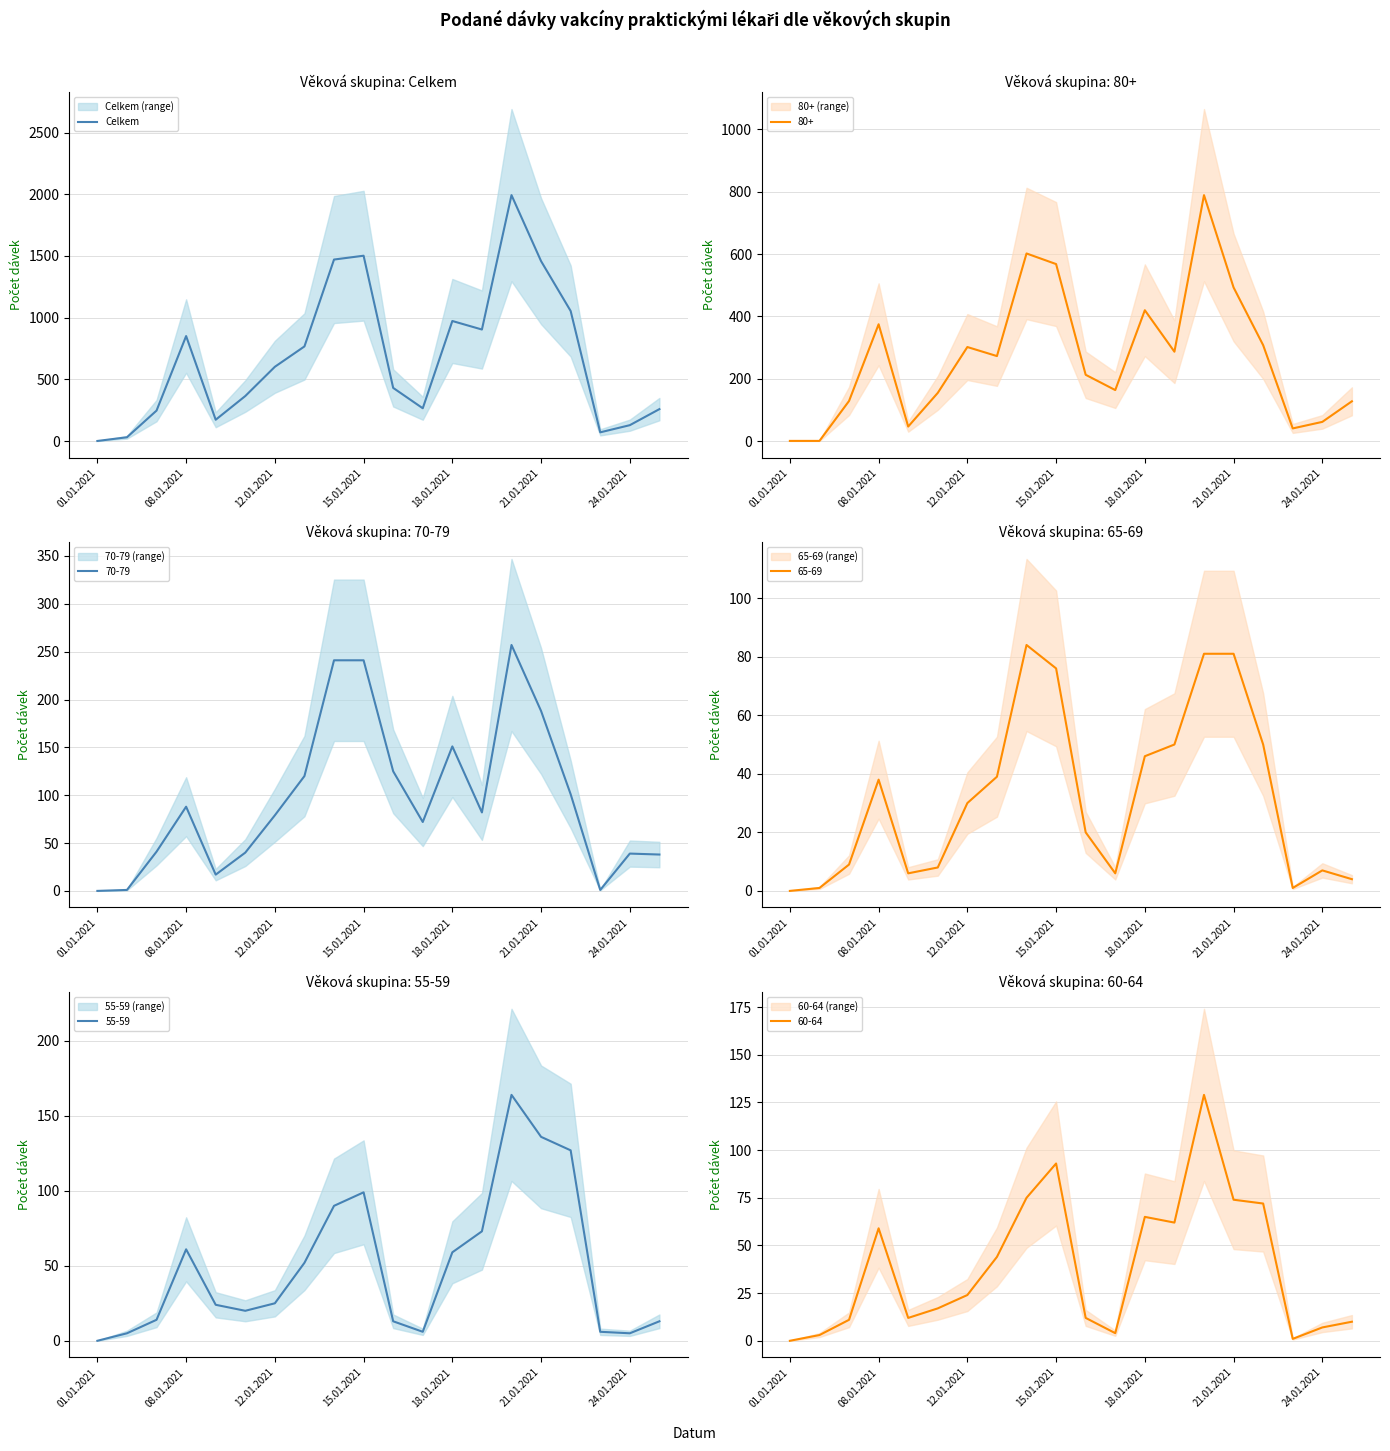

The value of Celkem at 15.01.2021 is 2134. True or false?

False